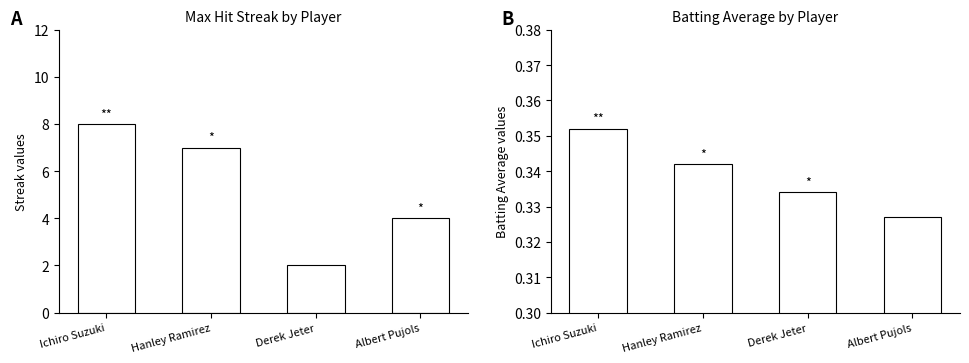

How many series are shown in this chart?

2